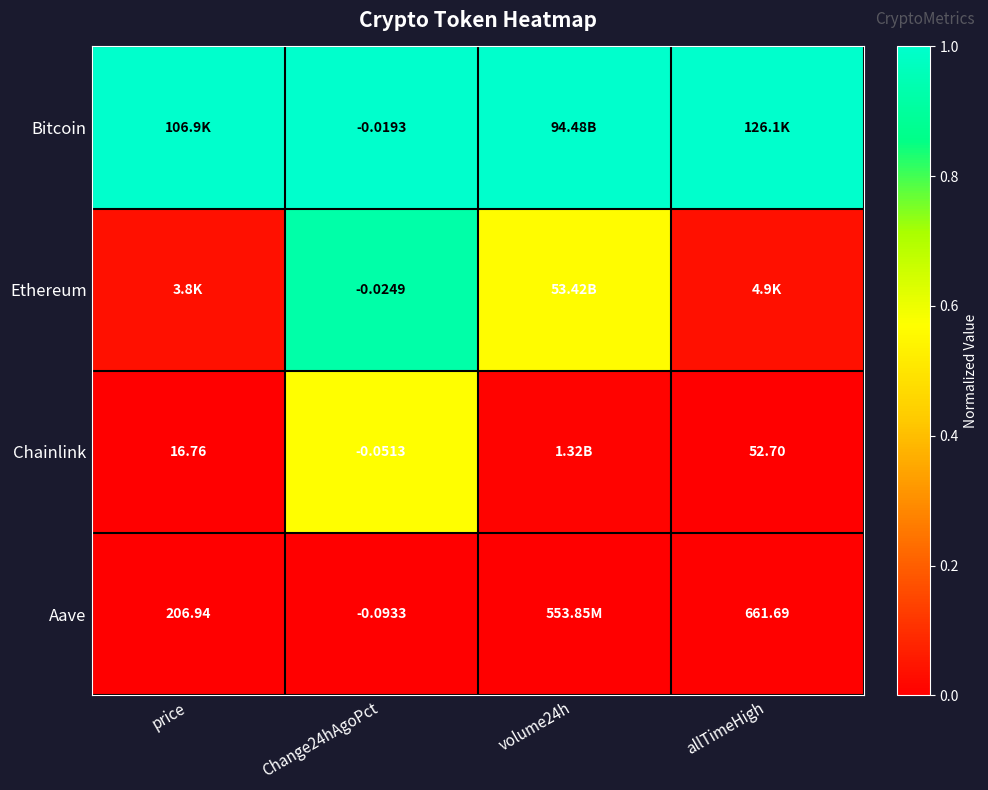

At Change24hAgoPct, list the series in order from largest to smallest.

Bitcoin, Ethereum, Chainlink, Aave